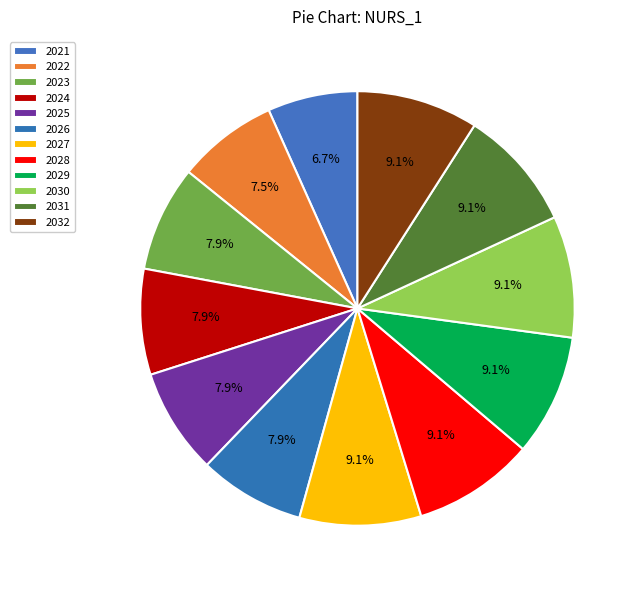

Count the number of slices in the pie.

12